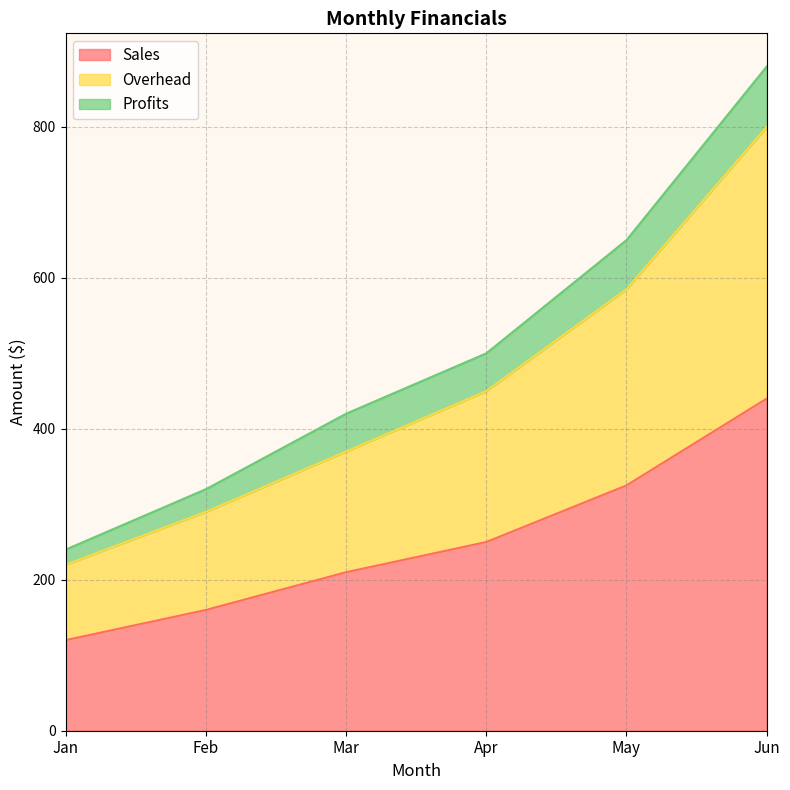

What is the difference between the maximum and minimum values in the Sales series?

320